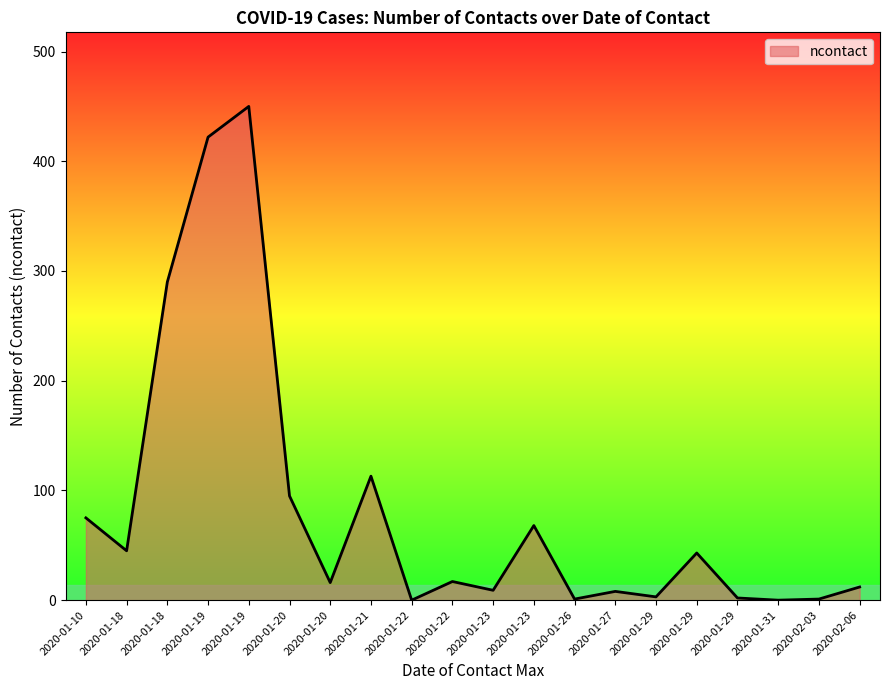

Count the number of categories in the chart.

20